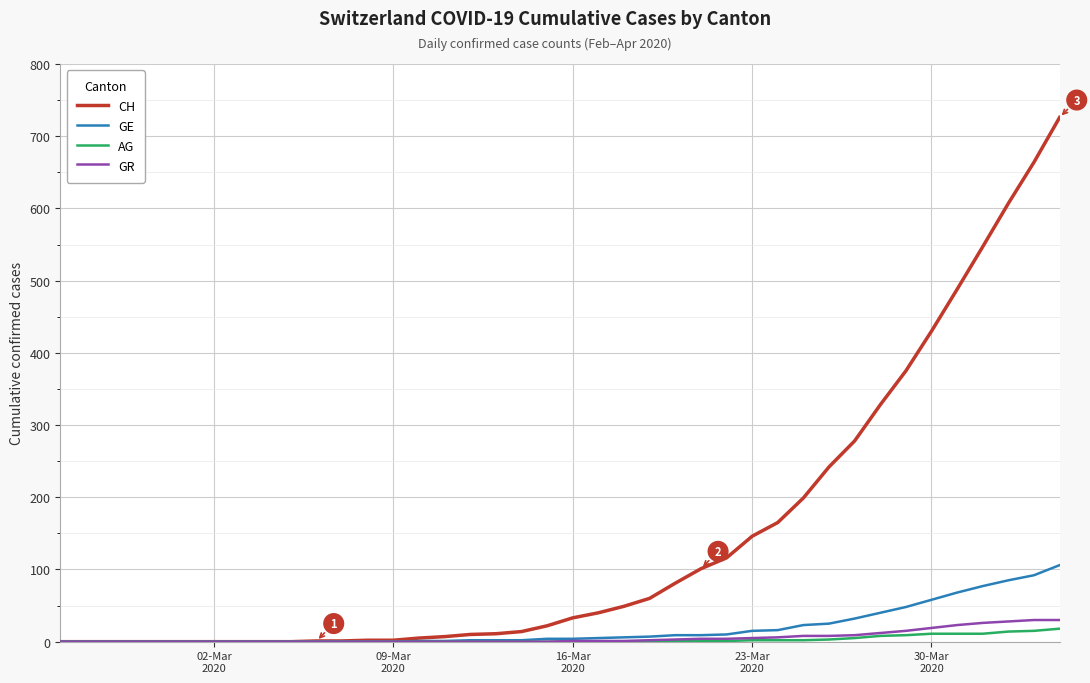

Does the chart have visible grid lines?

Yes